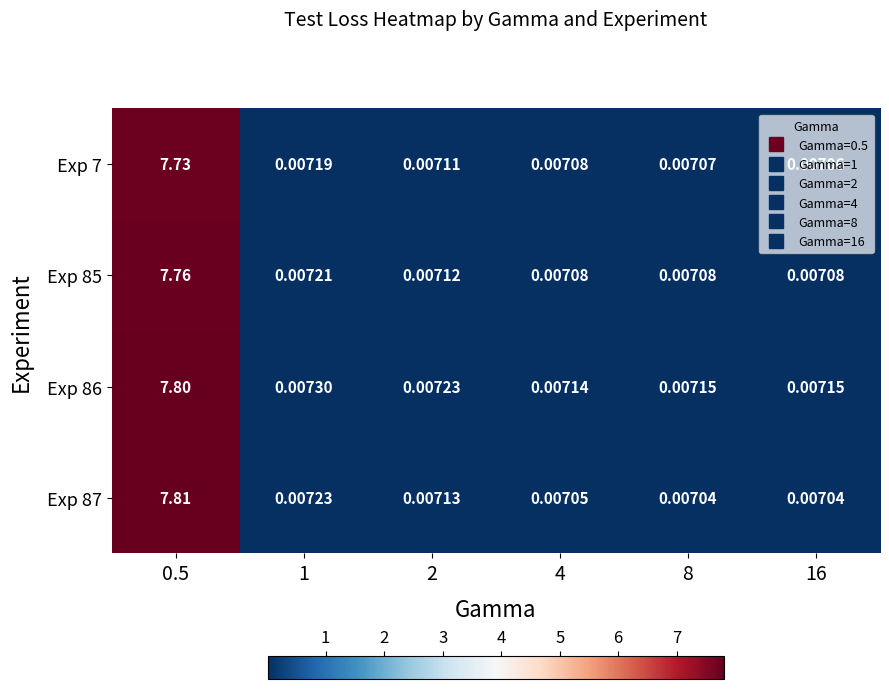

Is the value of Exp 86 at 2 greater than the value of Exp 87 at 4?

Yes